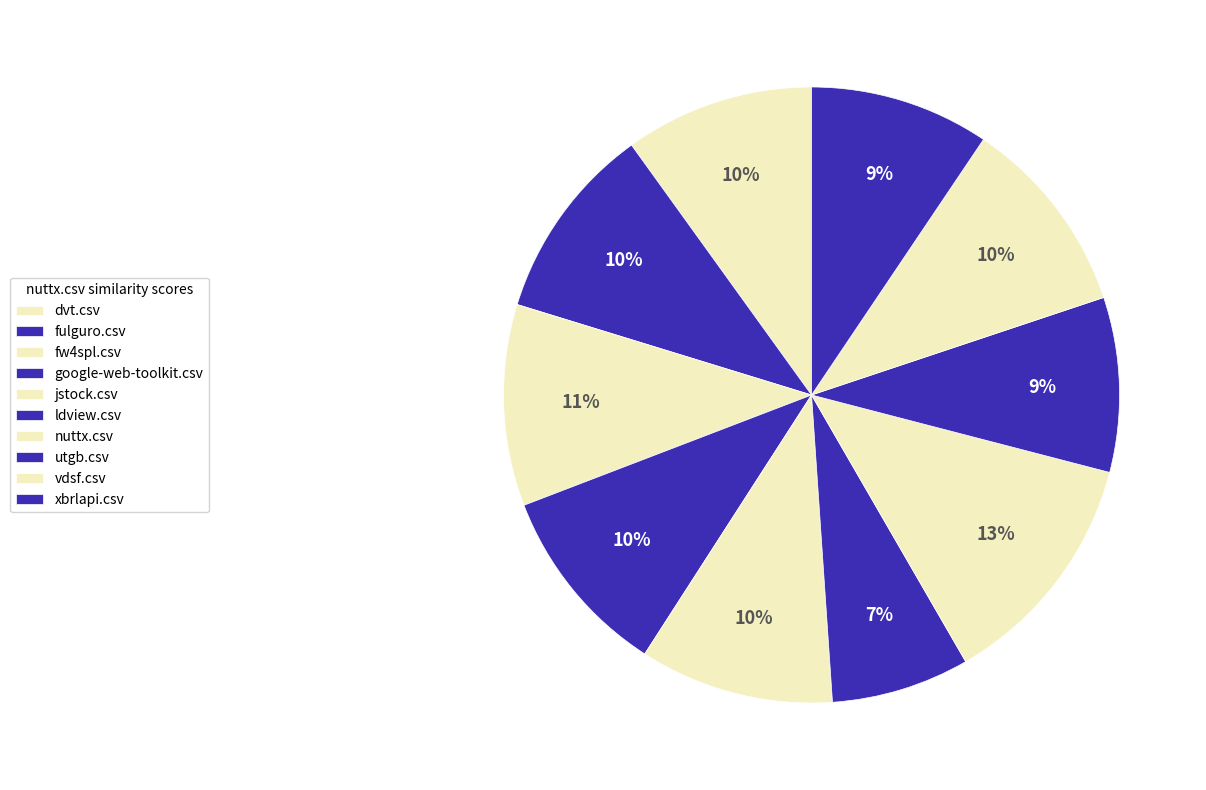

Between vdsf.csv and fulguro.csv, which is larger?

vdsf.csv